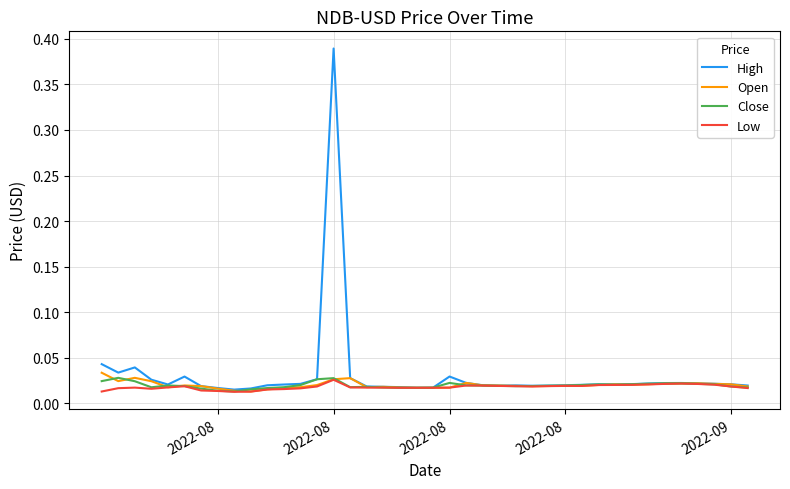

At which category does High reach its first local valley?

2022-08